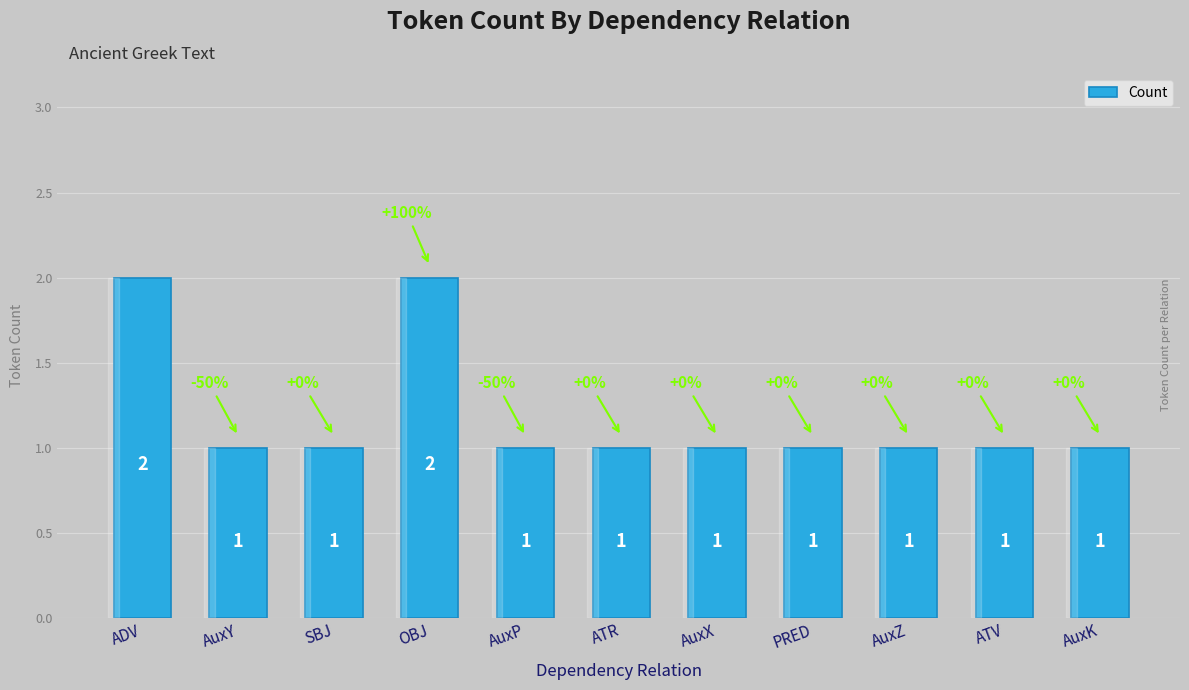

What is the label of the 6th bar from the right?

ATR